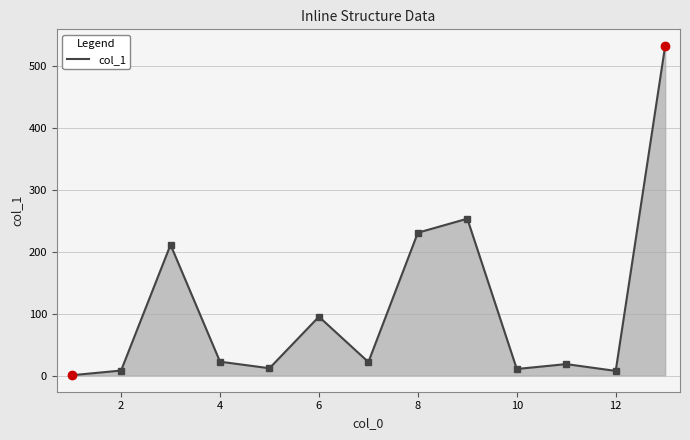

What is the difference between the maximum and minimum values?

531.8